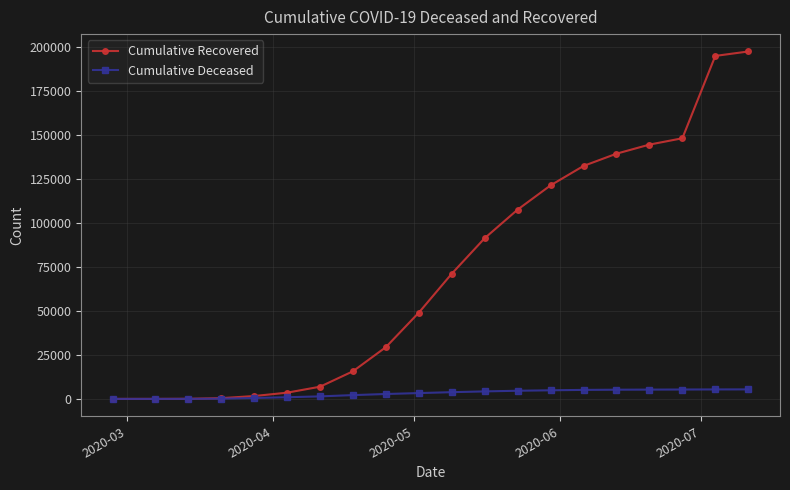

What is the maximum value shown in the chart?

197628